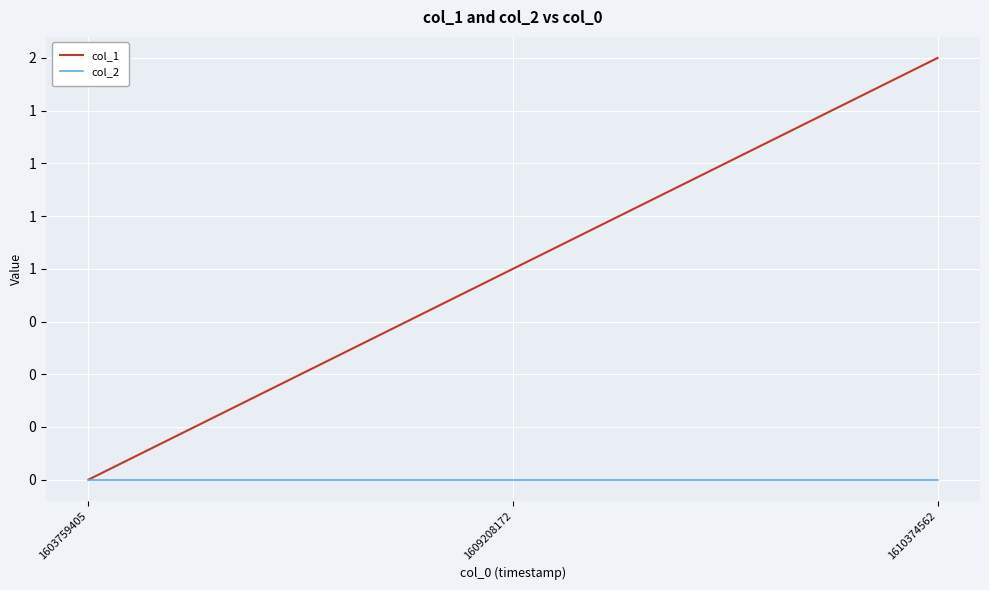

The value of col_1 at 1603759405 is 1. True or false?

False